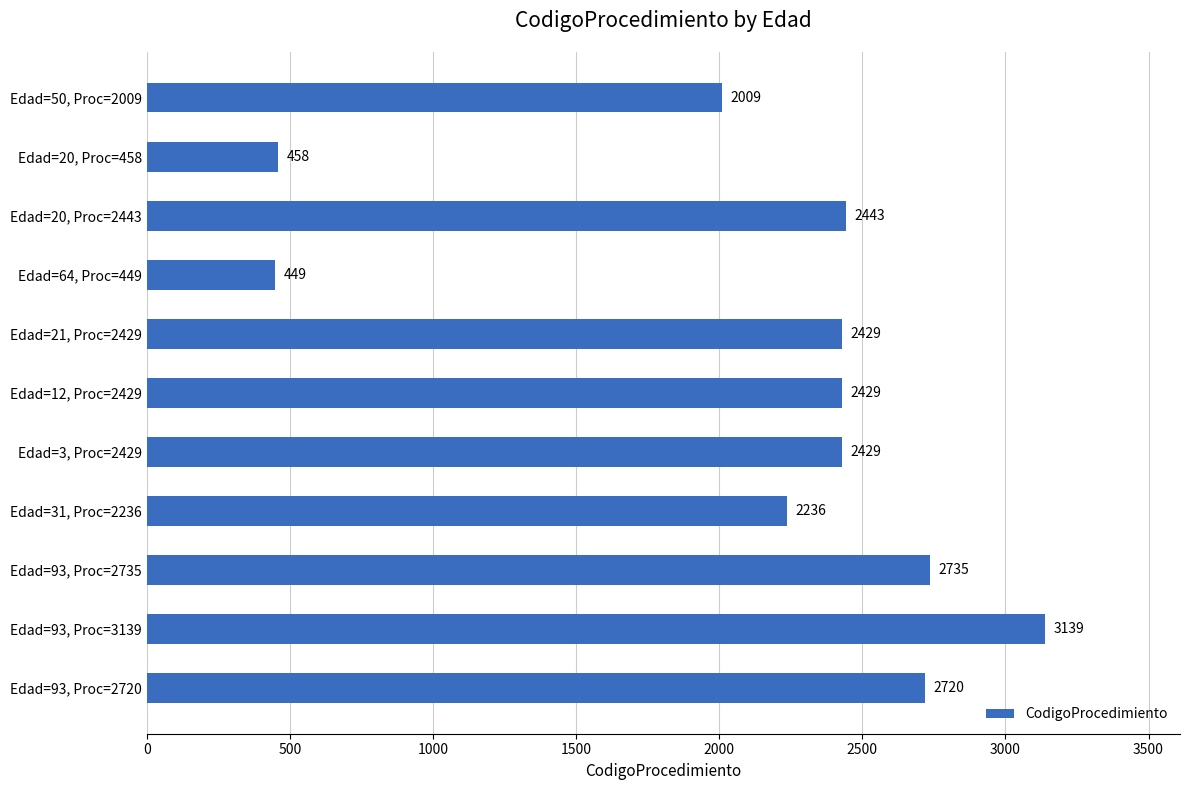

The chart shows a value of 2141 at Edad=93, Proc=3139. True or false?

False